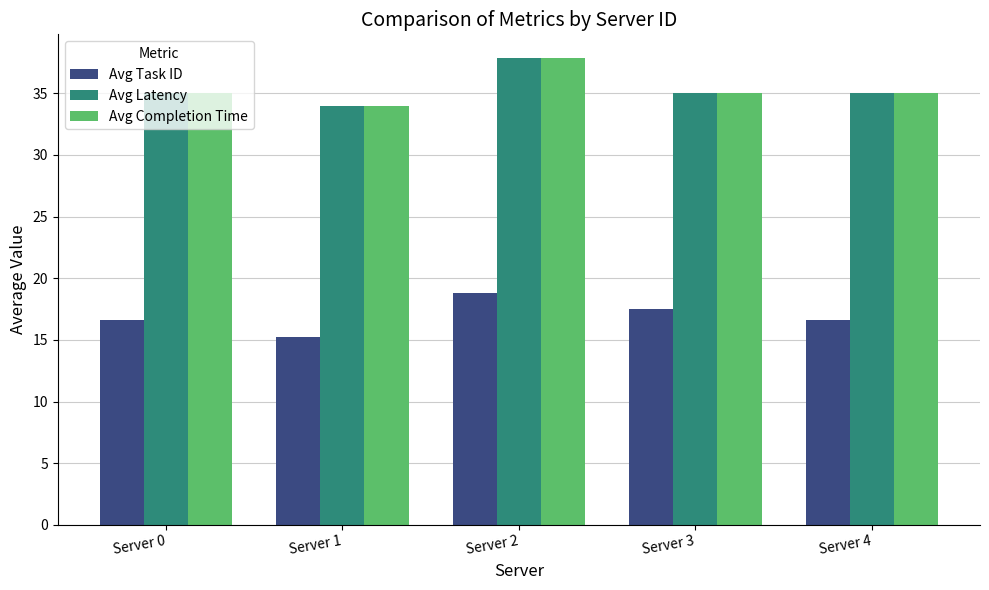

What is the value of the Avg Completion Time bar at the 5th from the left?

35.0